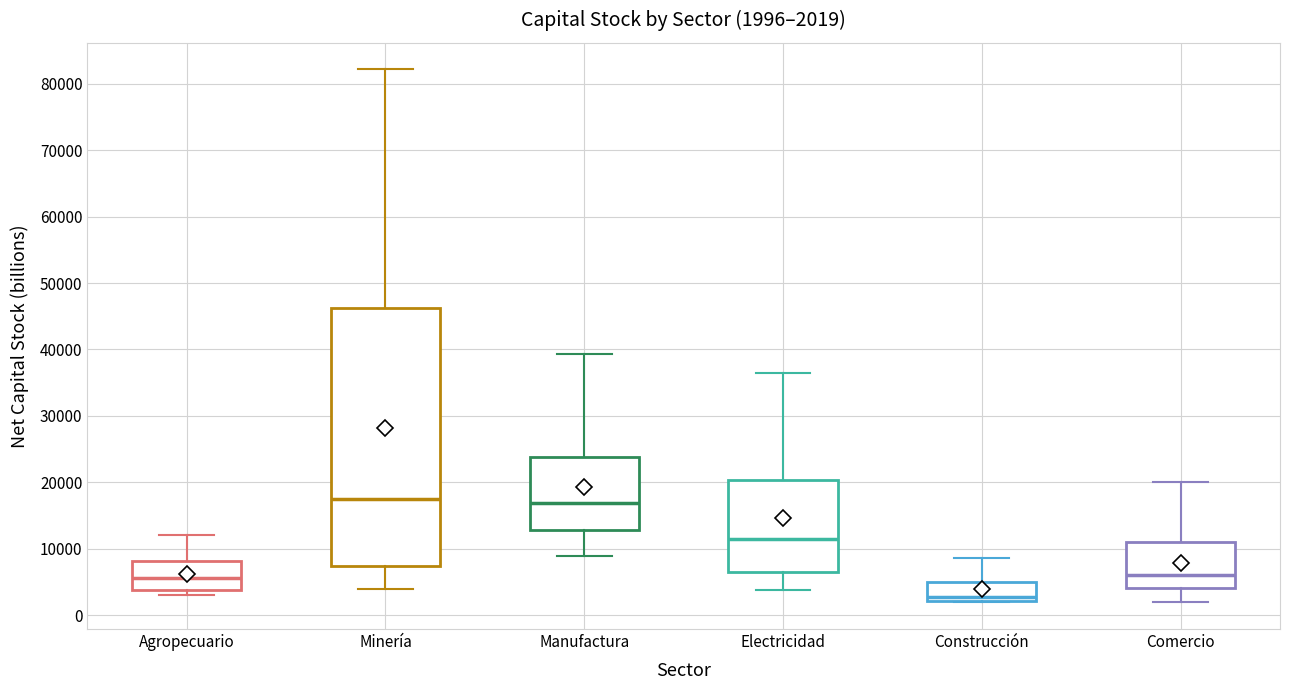

Which box has the lowest median line?

Construcción